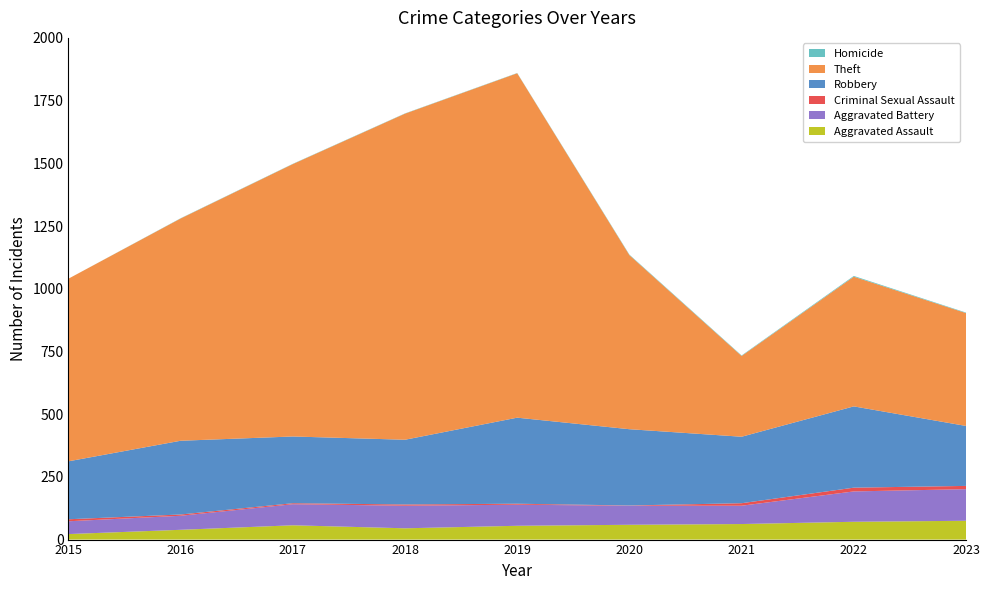

Reading left to right, transcribe all the data shown in this chart.

Aggravated Assault: 22	39	57	45	55	59	62	71	75
Aggravated Battery: 51	56	84	90	84	76	73	121	126
Criminal Sexual Assault: 8	5	4	5	4	1	10	15	13
Robbery: 231	294	266	258	343	304	265	324	239
Theft: 728	886	1086	1300	1373	694	322	517	450
Homicide: 0	1	1	1	1	2	2	3	2